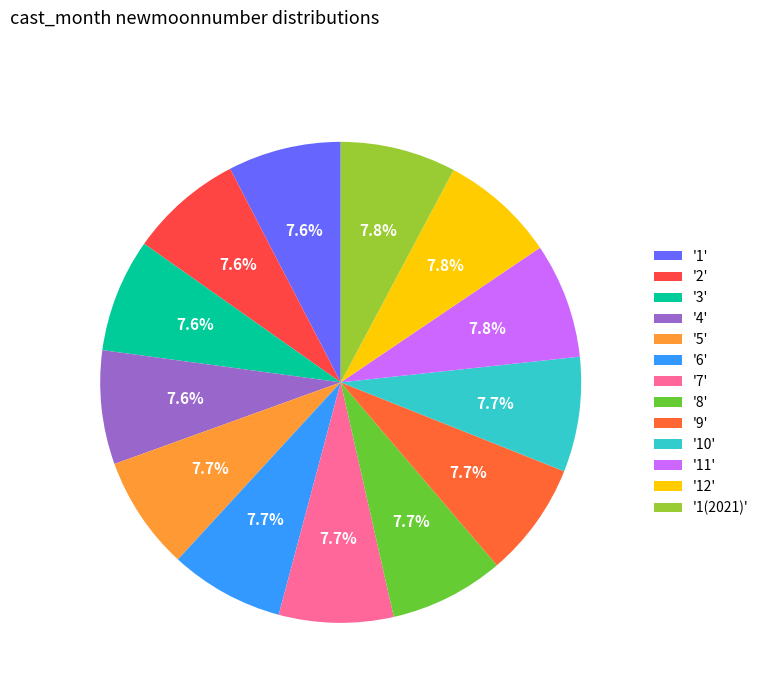

What is the largest slice in the pie chart?

1(2021)